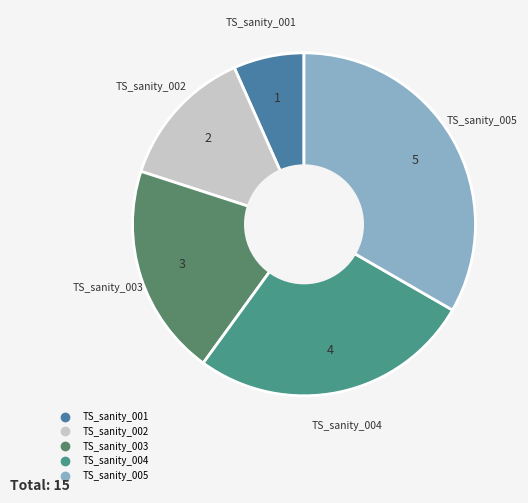

Which has a higher value, TS_sanity_003 or TS_sanity_005?

TS_sanity_005